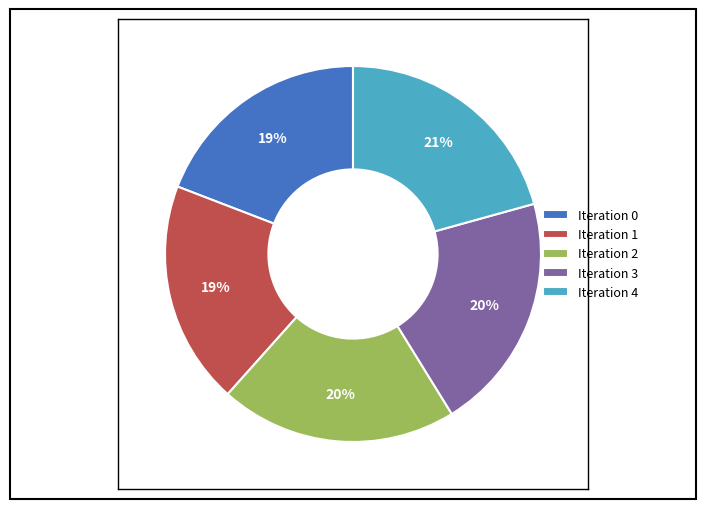

True or false: Iteration 4 accounts for 28% of the total.

False